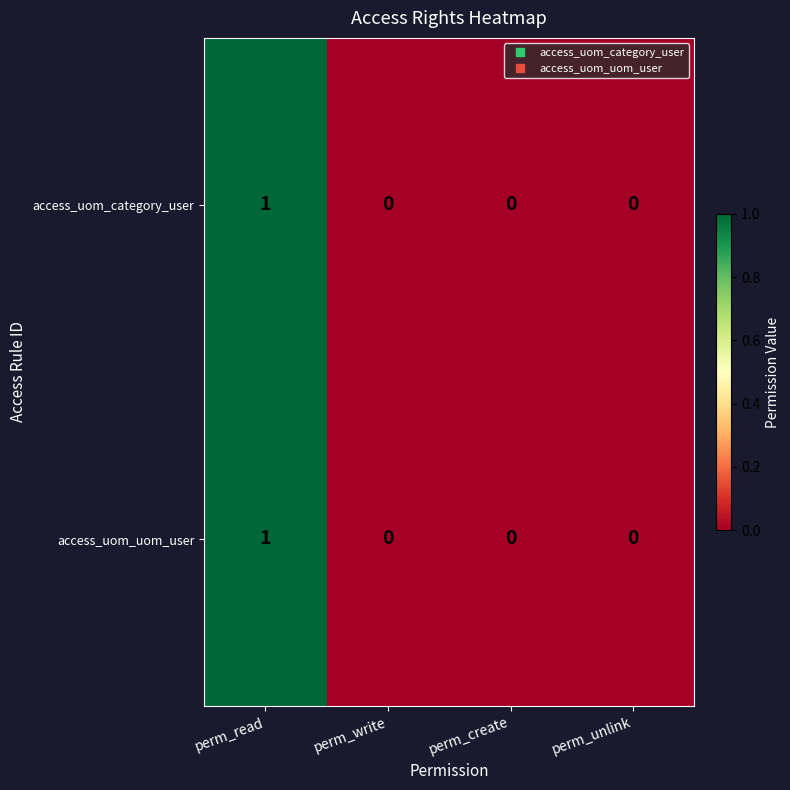

At which category is the sum across all series the highest?

perm_read